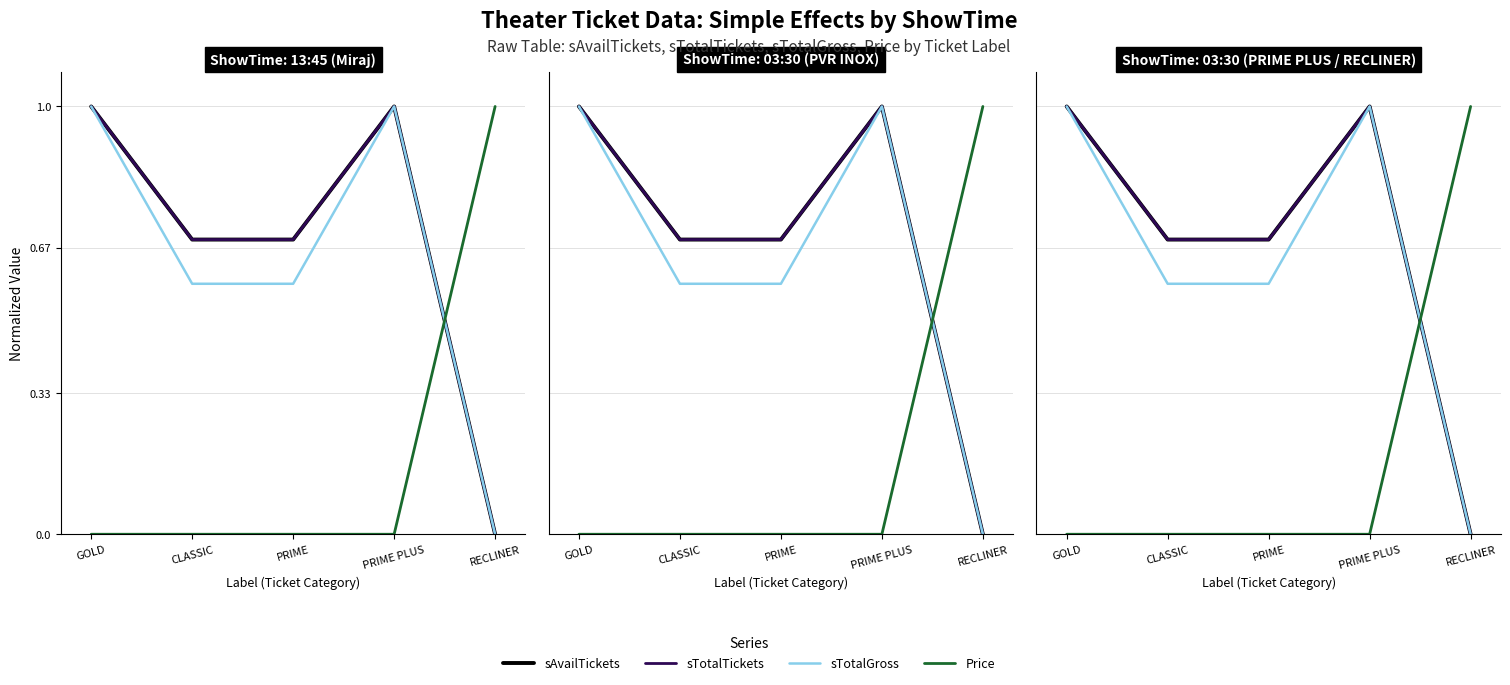

Which has a higher value, PRIME or GOLD?

GOLD